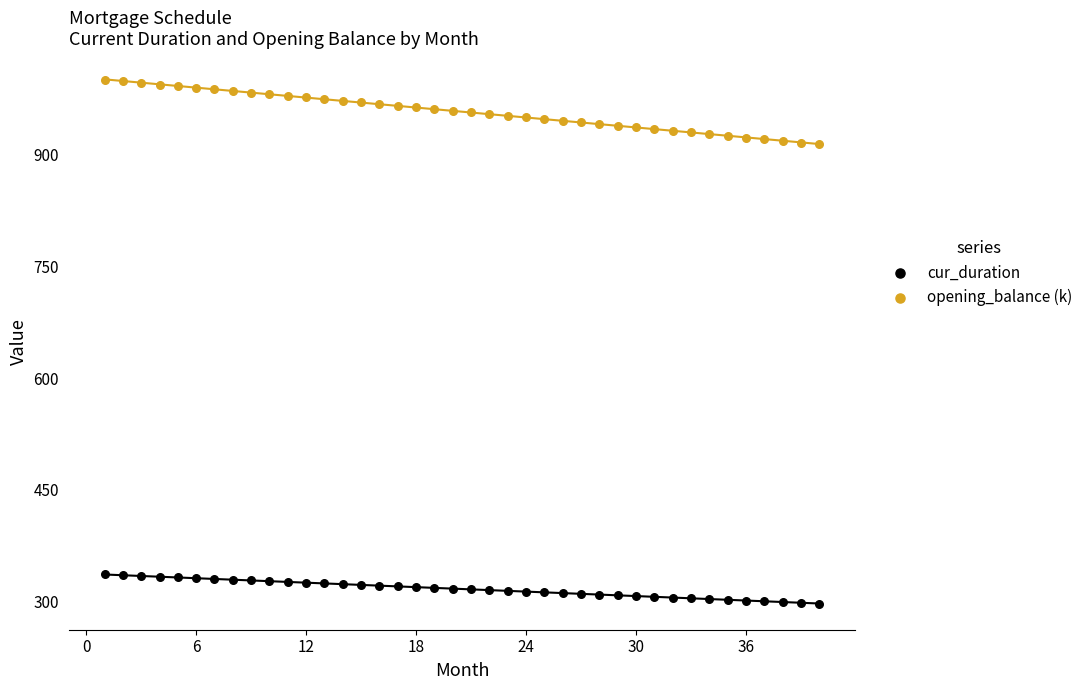

Across all data points, what is the range of X values (max minus min)?

39.0